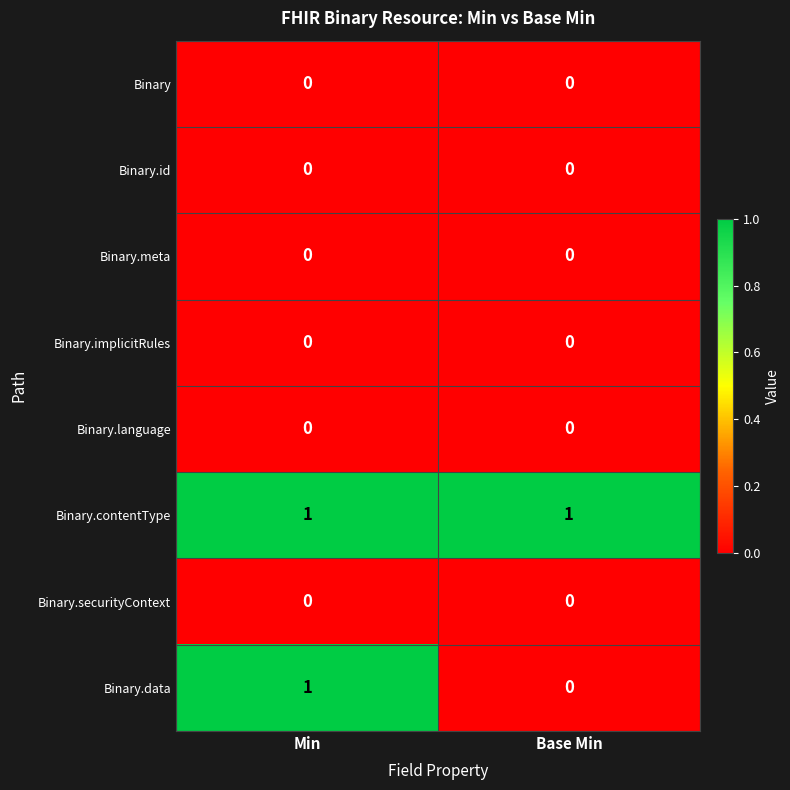

What is the maximum value shown in the chart?

1